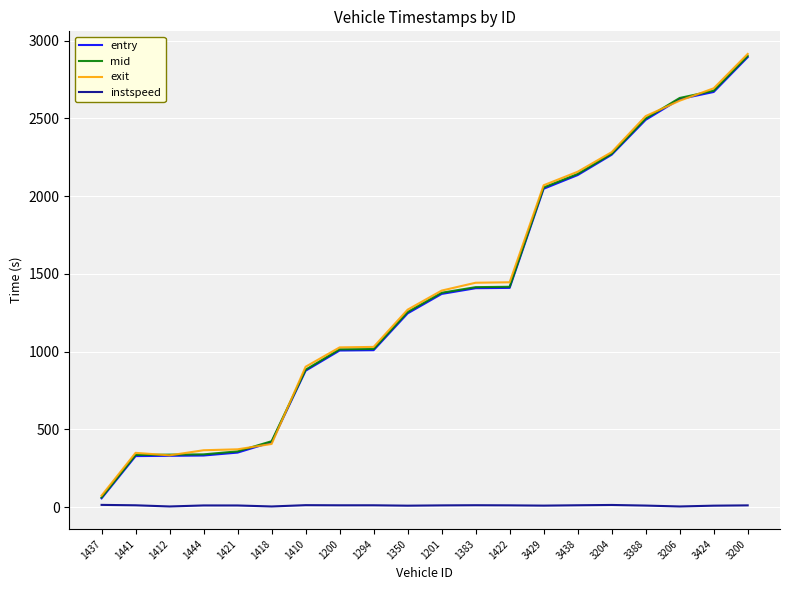

Is the value of mid at 1410 greater than the value of instspeed at 1201?

Yes